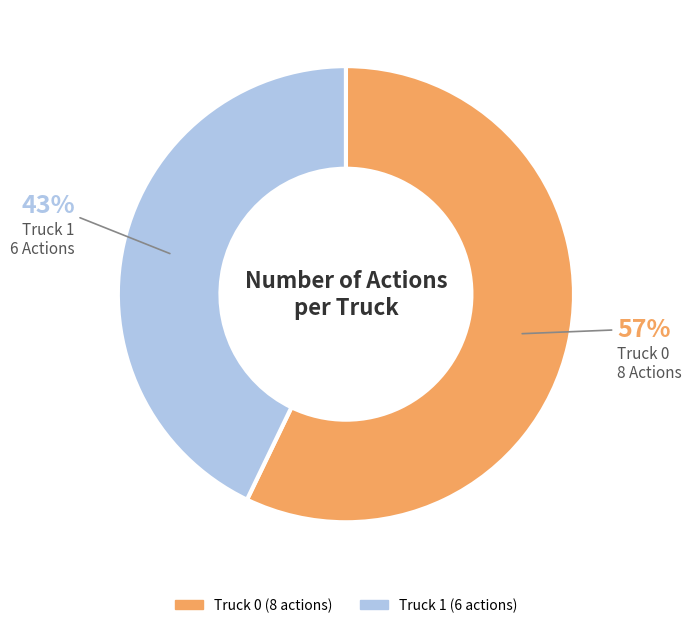

Which has a higher value, Truck 1 or Truck 0?

Truck 0